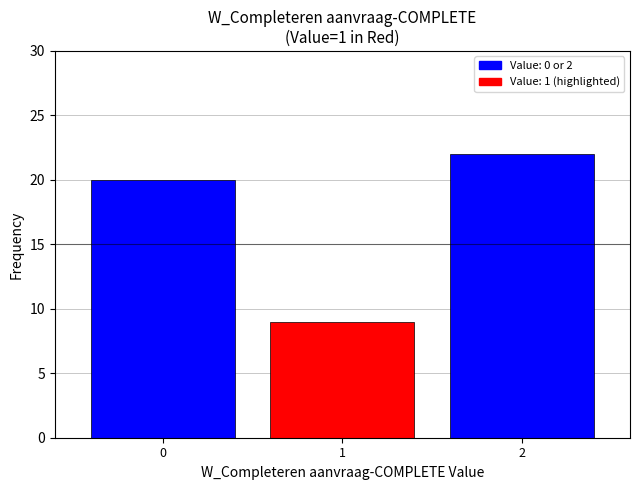

Reading left to right, list all the values displayed in this chart.

0=20	1=9	2=22